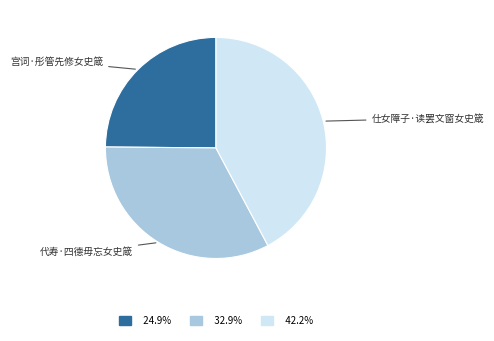

Count the number of slices in the pie.

3